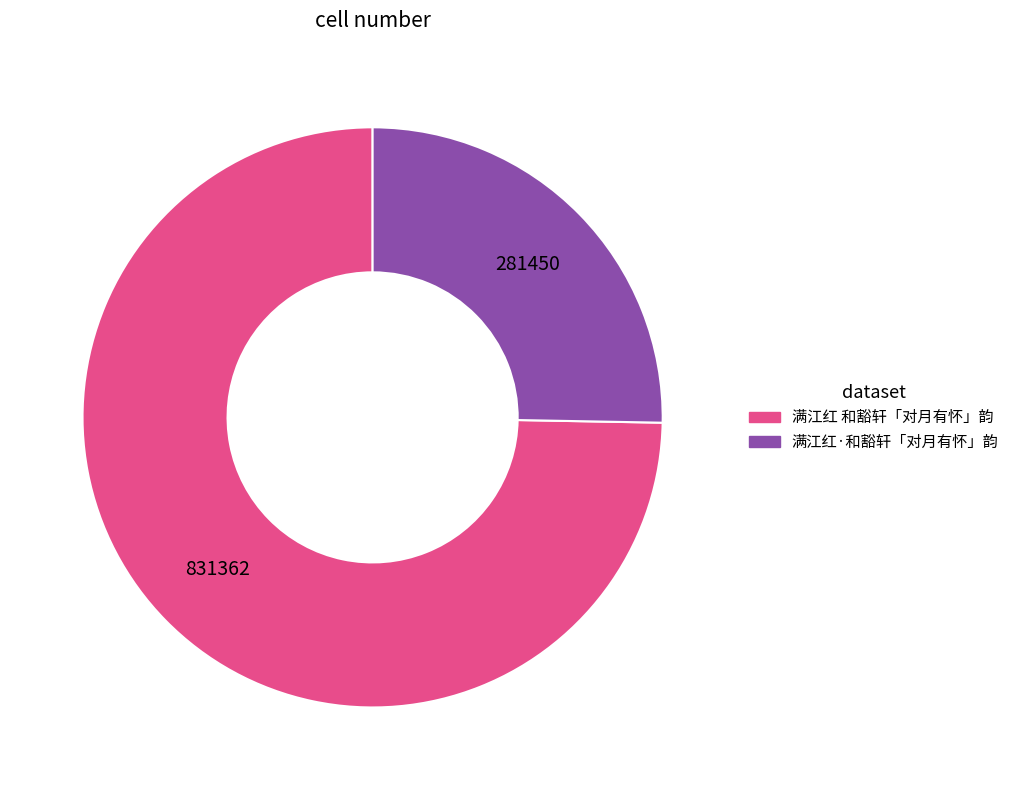

Which category has the biggest portion of the pie?

满江红 和豁轩「对月有怀」韵